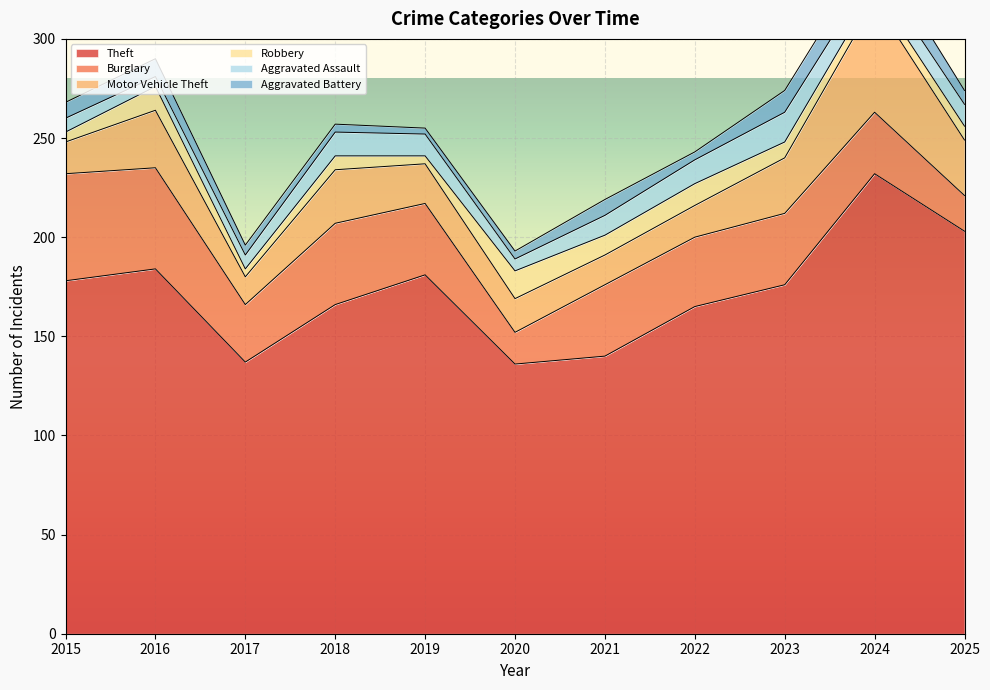

What is the highest value of the Aggravated Assault series?

15